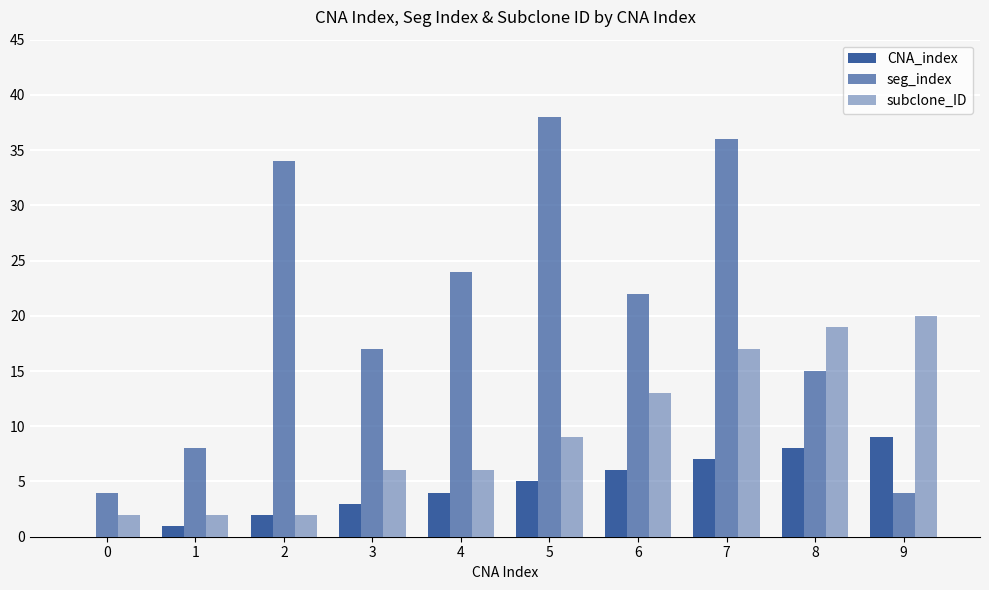

At which category is the sum across all series the highest?

7